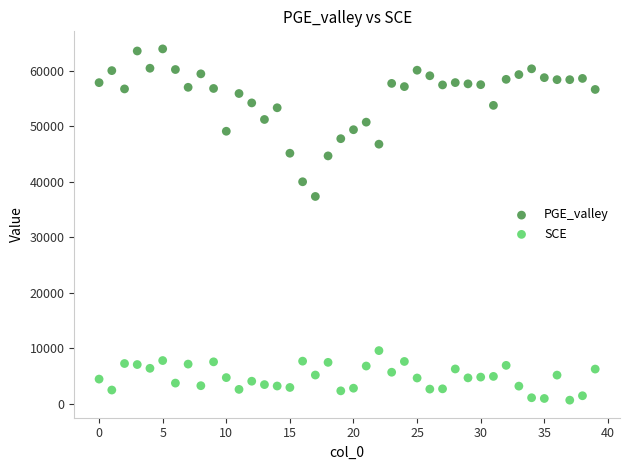

Across all series, what Y value is closest to 32314?

37367.5